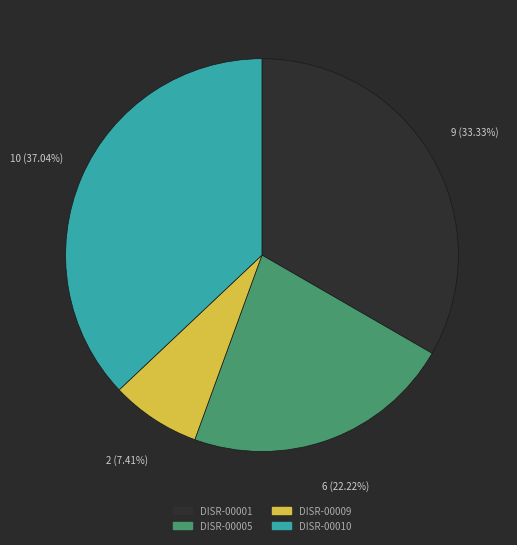

Rank the categories by value from lowest to highest.

DISR-00009, DISR-00005, DISR-00001, DISR-00010